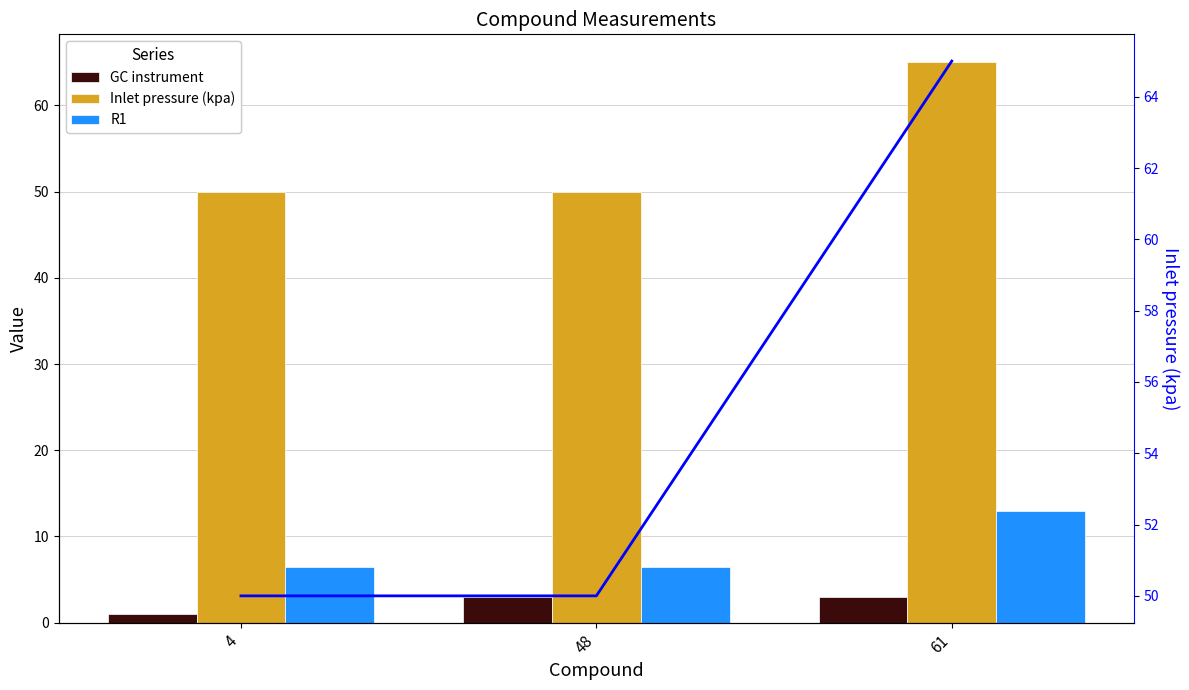

What is the highest value of the Inlet pressure (kpa) series?

65.0